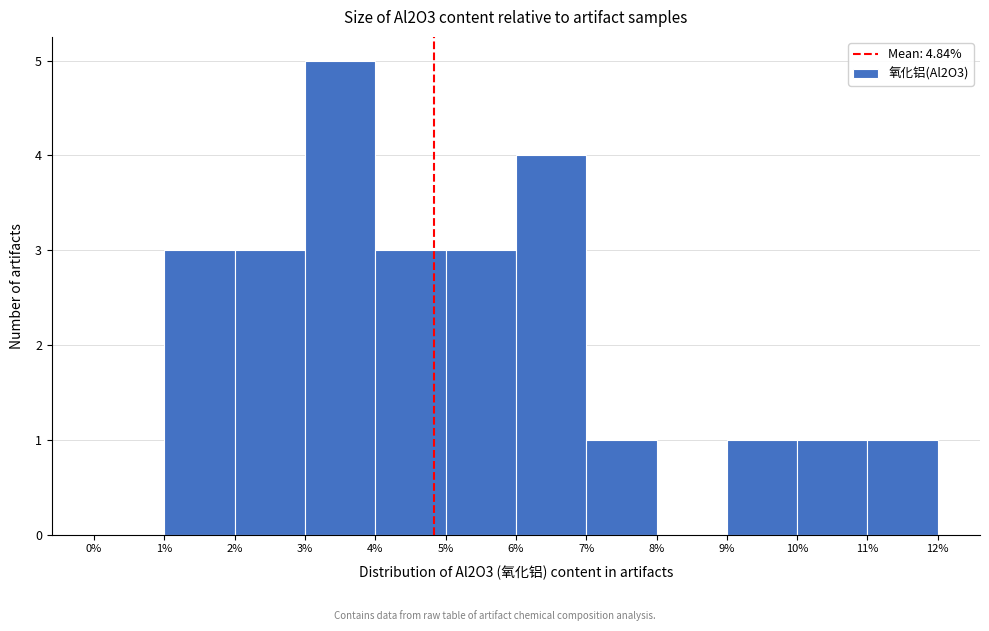

How tall is the bar that spans 3% to 4% on the x-axis? The values are not printed on the chart, so give them approximately, as read against the axis.

5